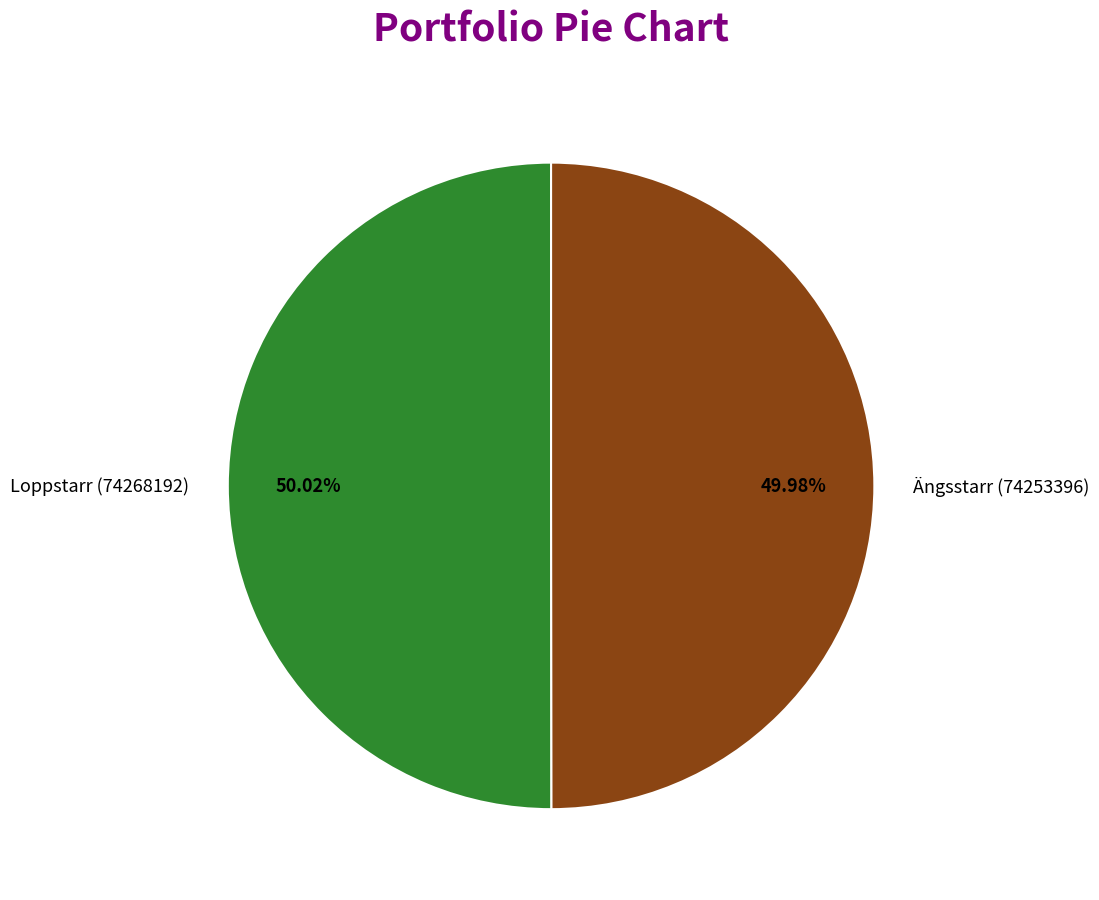

Combined, what portion of the pie is Loppstarr (74268192) and Ängsstarr (74253396)?

100.0%